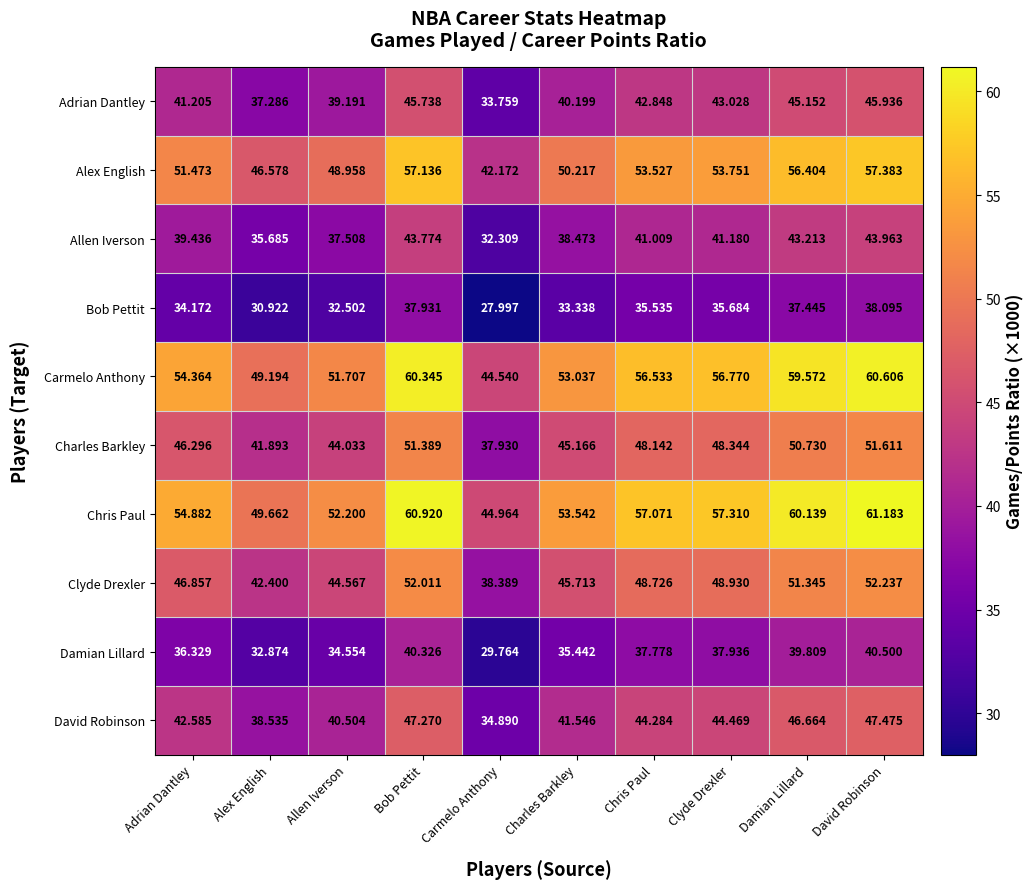

Is the value of Damian Lillard at Carmelo Anthony greater than the value of Clyde Drexler at Charles Barkley?

No